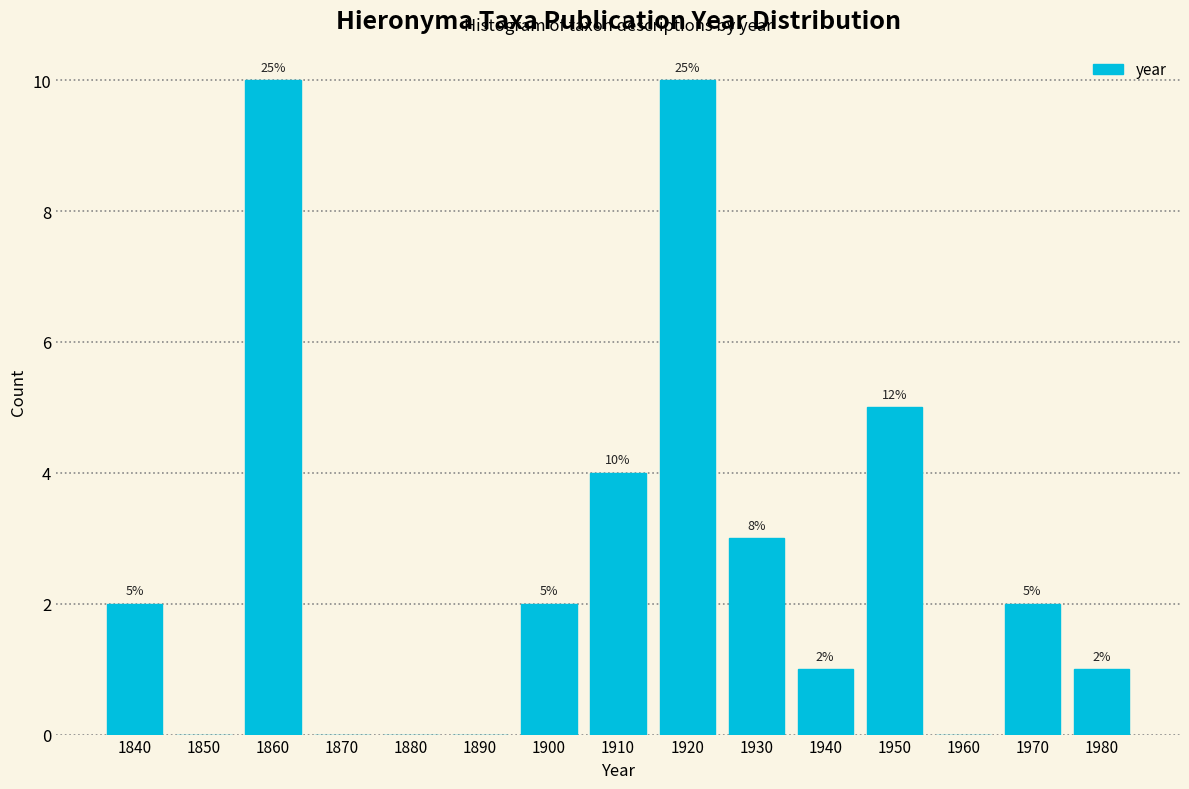

Reading right to left, transcribe all the data shown in this chart.

1980=1	1970=2	1960=0	1950=5	1940=1	1930=3	1920=10	1910=4	1900=2	1890=0	1880=0	1870=0	1860=10	1850=0	1840=2